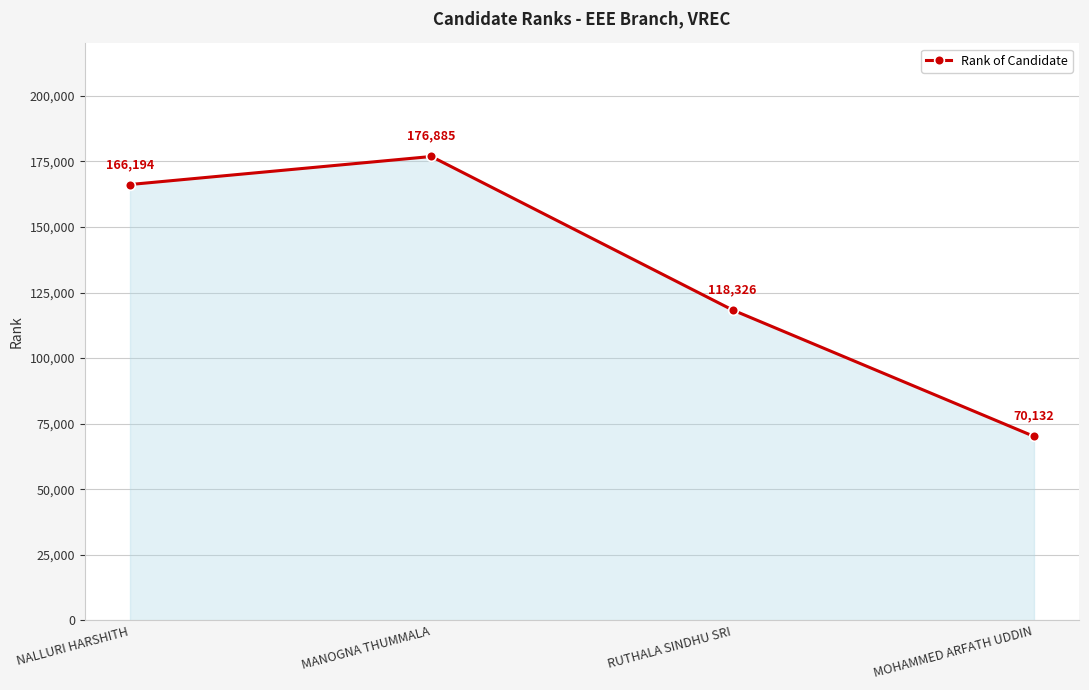

What is the smallest value displayed?

70132